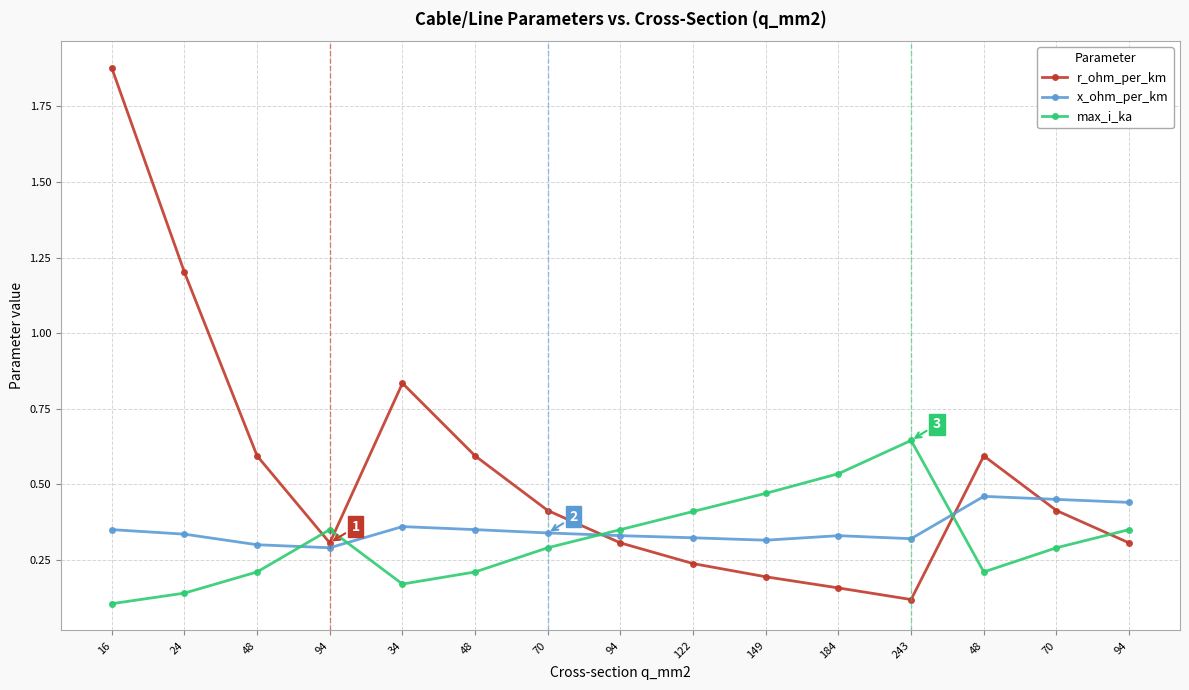

Reading left to right, what are all the values shown in this chart?

r_ohm_per_km: 1.9	1.2	0.6	0.3	0.8	0.6	0.4	0.3	0.2	0.2	0.2	0.1	0.6	0.4	0.3
x_ohm_per_km: 0.3	0.3	0.3	0.3	0.4	0.3	0.3	0.3	0.3	0.3	0.3	0.3	0.5	0.5	0.4
max_i_ka: 0.1	0.1	0.2	0.3	0.2	0.2	0.3	0.3	0.4	0.5	0.5	0.6	0.2	0.3	0.3